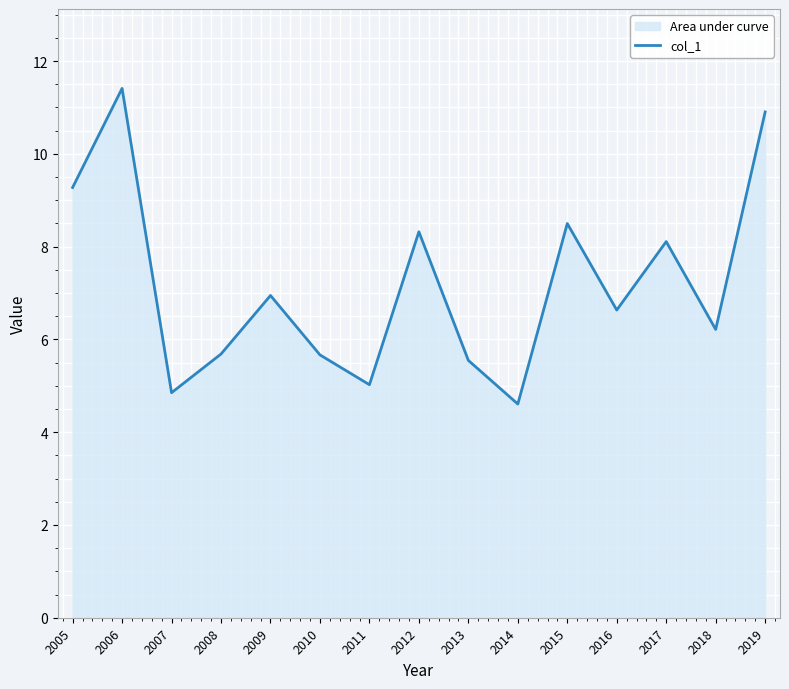

How many lines are shown in the chart?

1